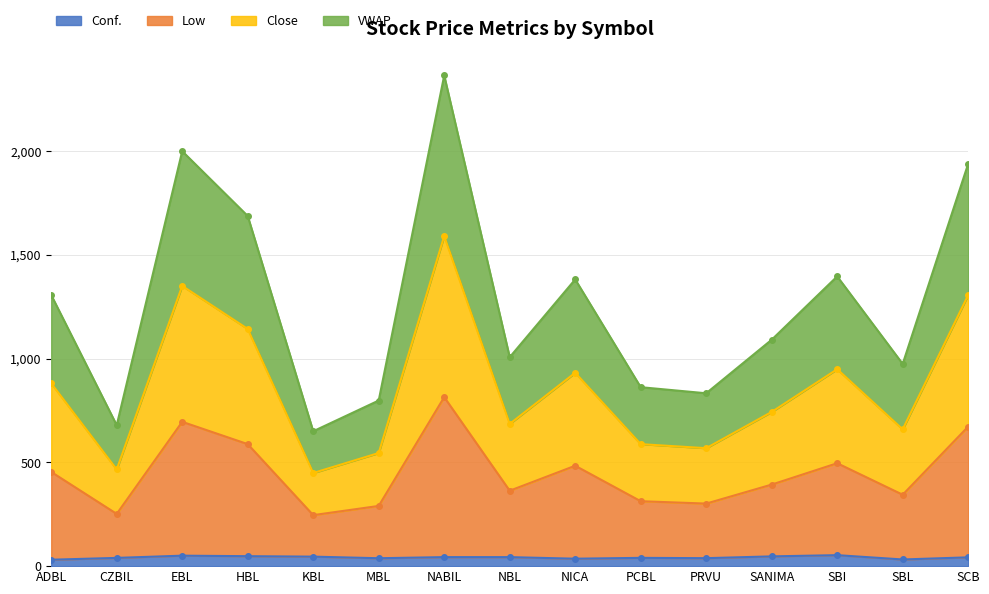

List the series in order of their overall mean, highest first.

Low, Close, VWAP, Conf.